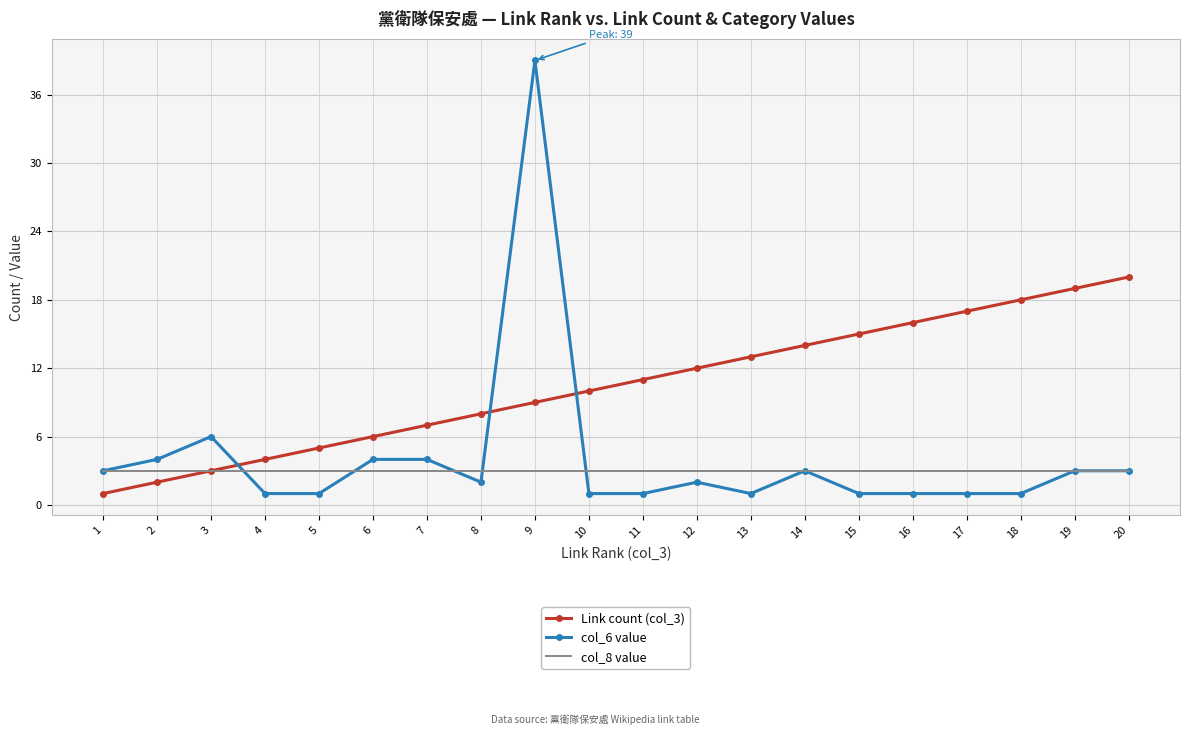

Between 9 and 10, which series saw the biggest shift?

col_6 value